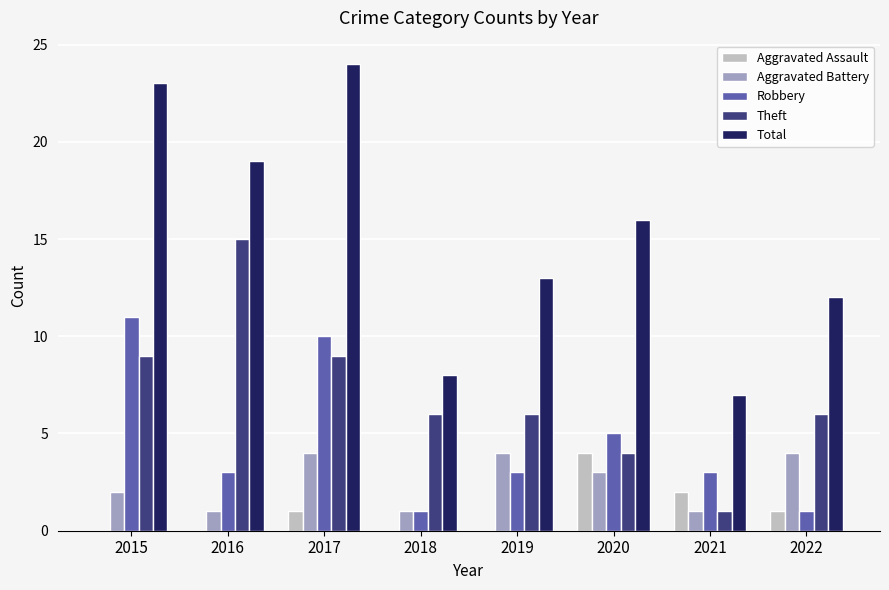

What is the sum of all Aggravated Battery values?

20